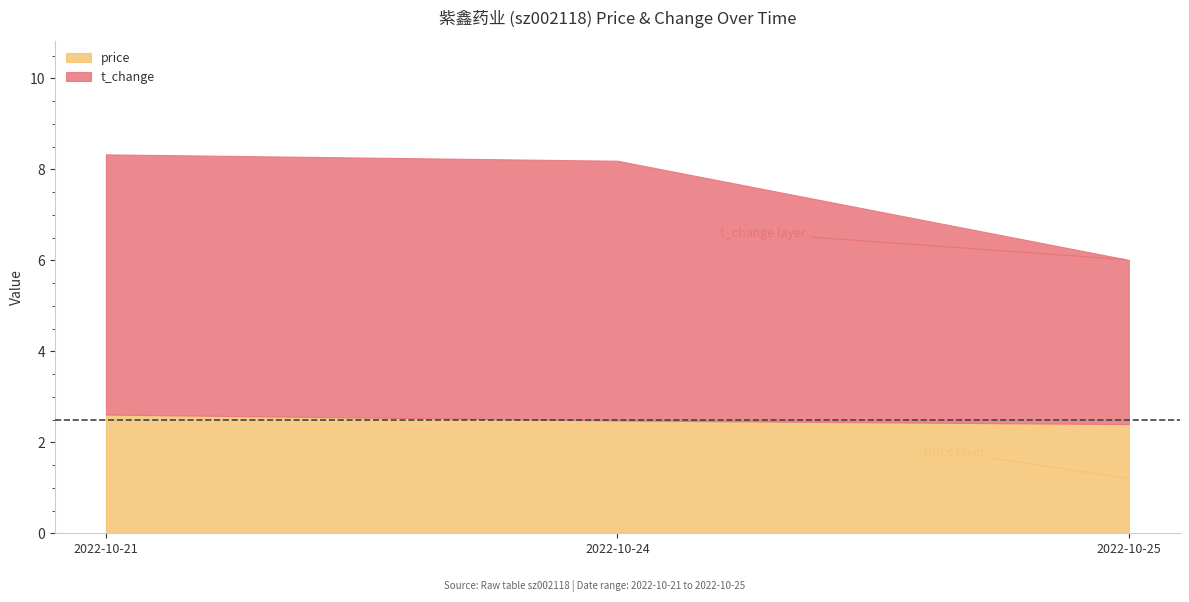

Which series changed the most between 2022-10-25 and 2022-10-21?

t_change